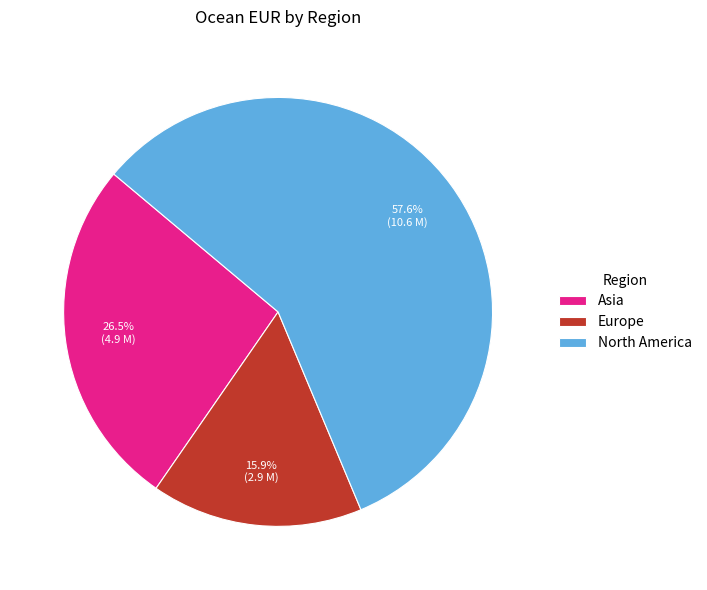

Rank the categories by value from highest to lowest.

North America, Asia, Europe